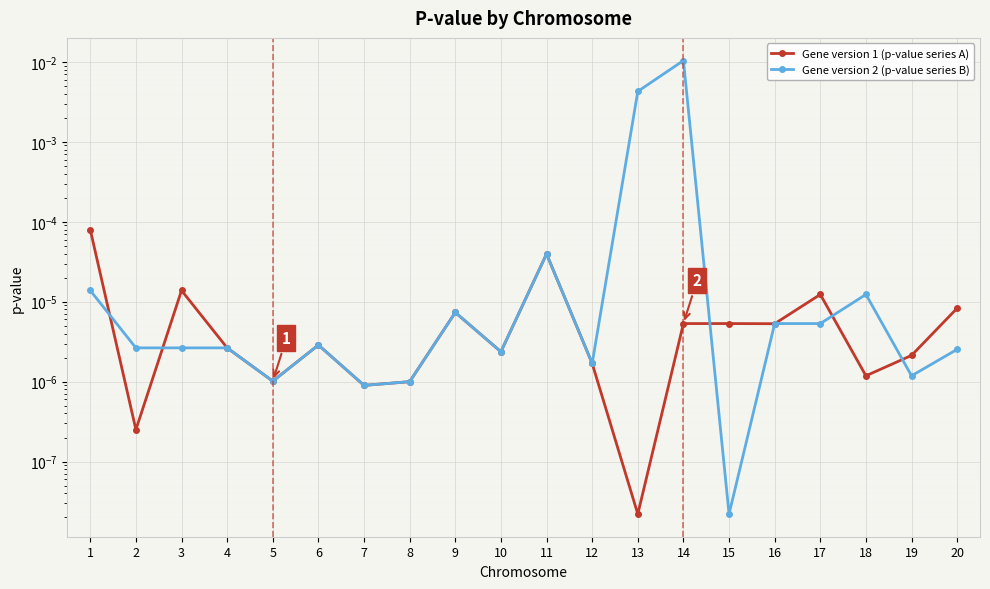

Rank the series by their maximum value, from highest to lowest.

Gene version 2 (p-value series B), Gene version 1 (p-value series A)